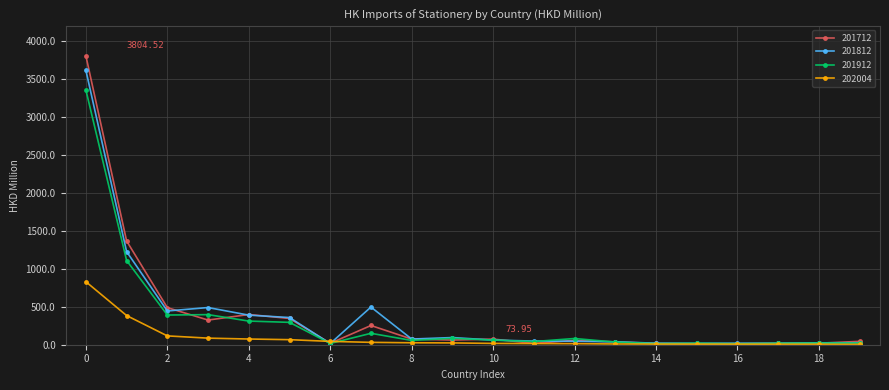

Which series has the largest range (max minus min)?

201712